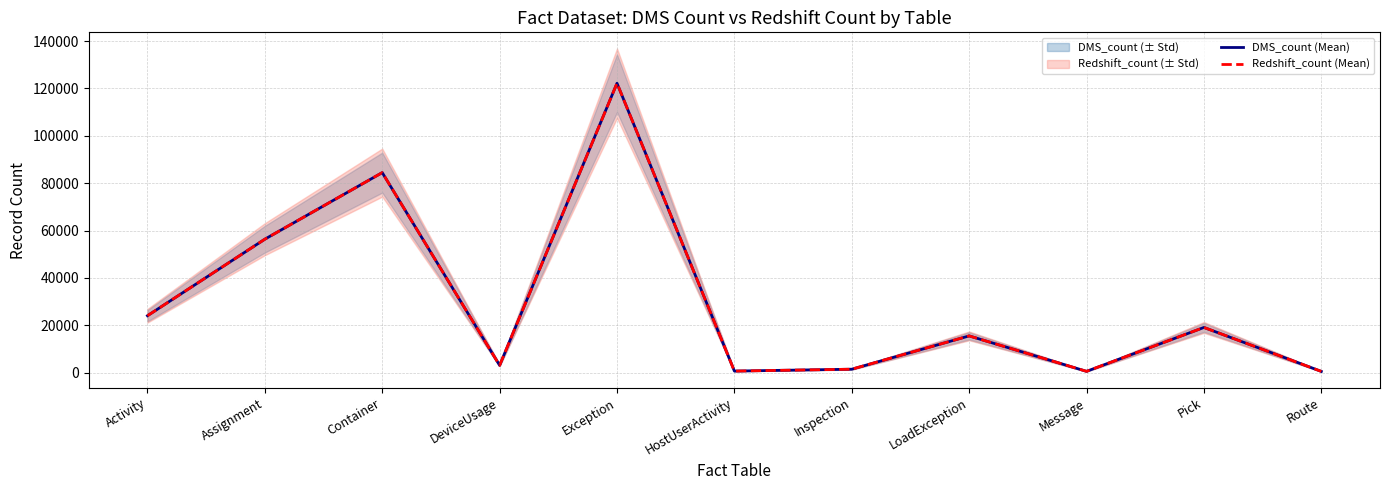

True or false: DMS_count (Mean) has a value of 78852 at Assignment.

False